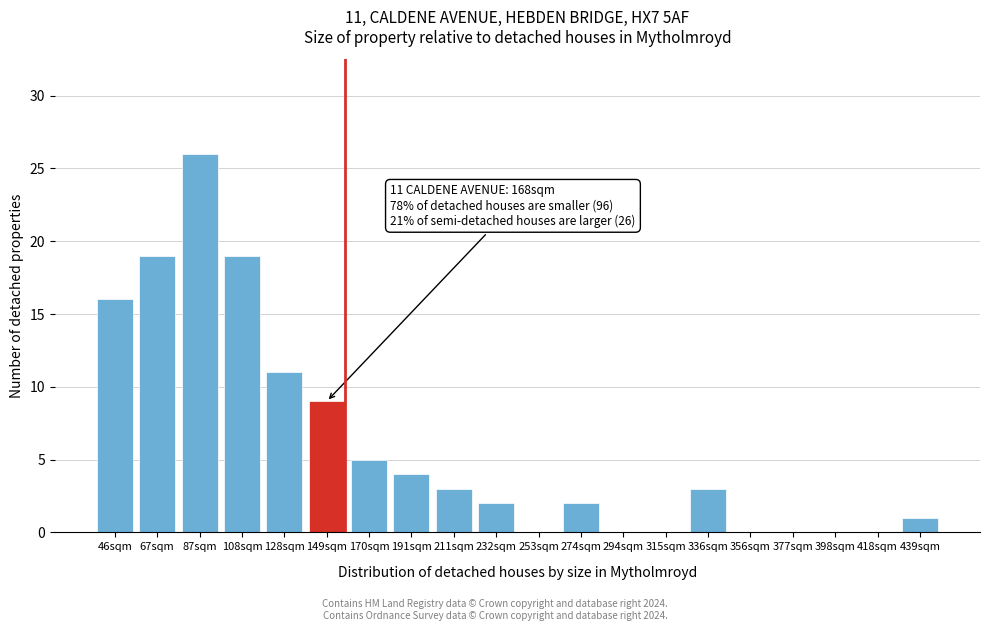

Reading right to left, extract all data points from this chart.

439sqm=1	418sqm=0	398sqm=0	377sqm=0	356sqm=0	336sqm=3	315sqm=0	294sqm=0	274sqm=2	253sqm=0	232sqm=2	211sqm=3	191sqm=4	170sqm=5	149sqm=9	128sqm=11	108sqm=19	87sqm=26	67sqm=19	46sqm=16